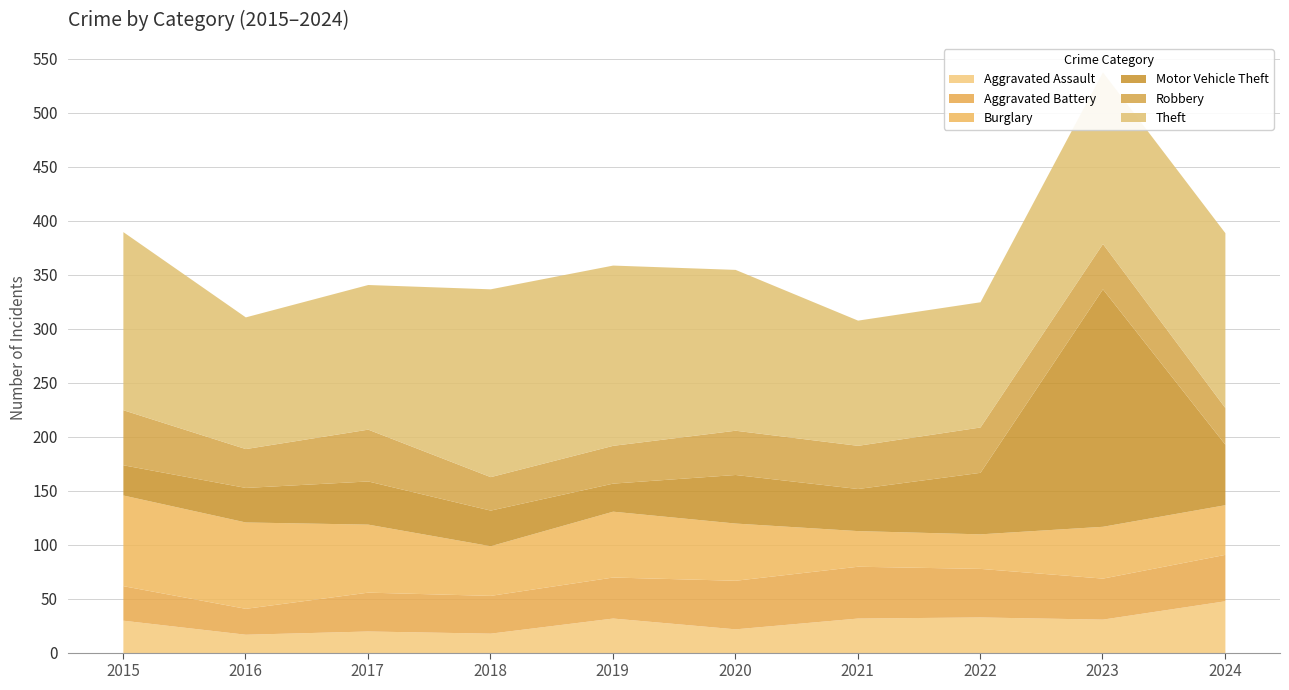

What are all the series names shown in the legend?

Aggravated Assault, Aggravated Battery, Burglary, Motor Vehicle Theft, Robbery, Theft